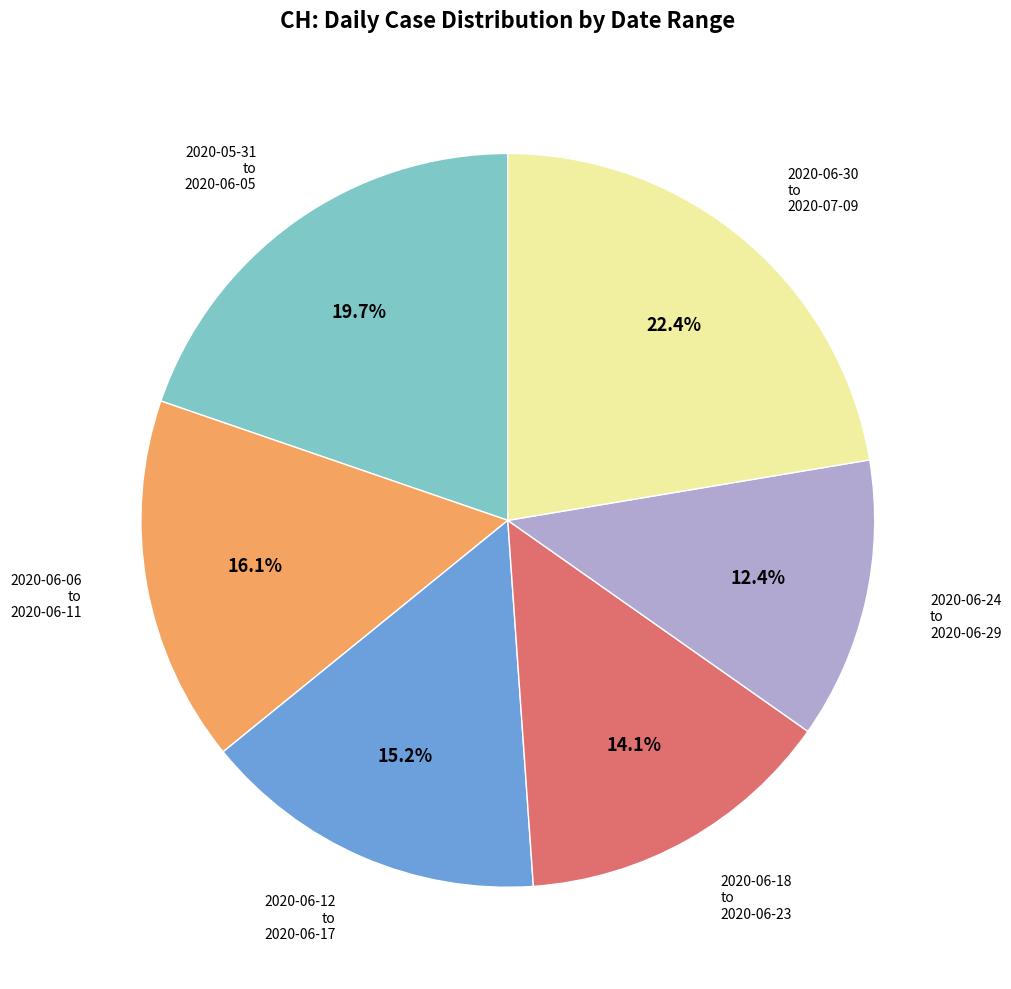

Is there a majority slice in this chart?

No